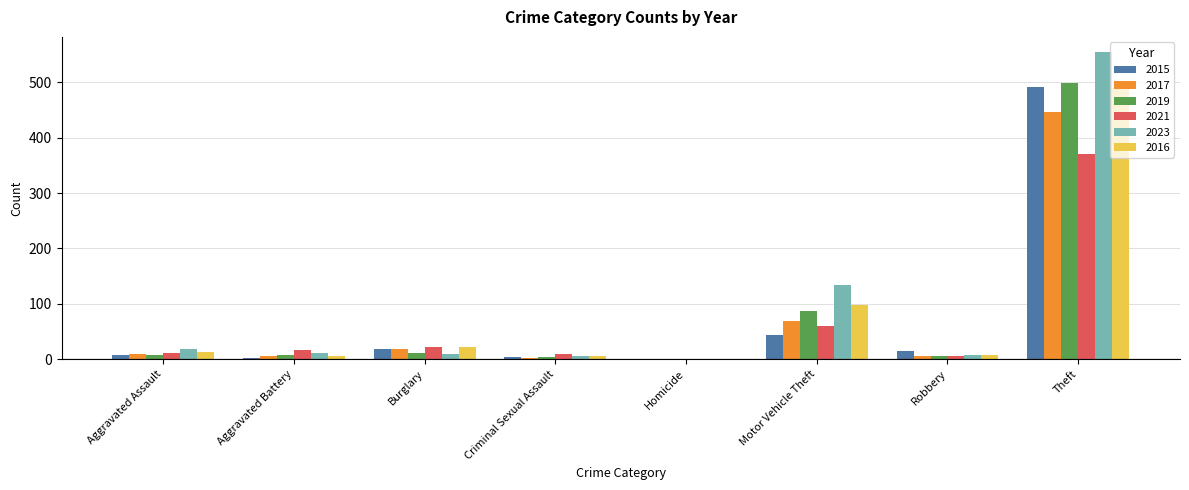

The value of 2016 at Homicide is 0. True or false?

True